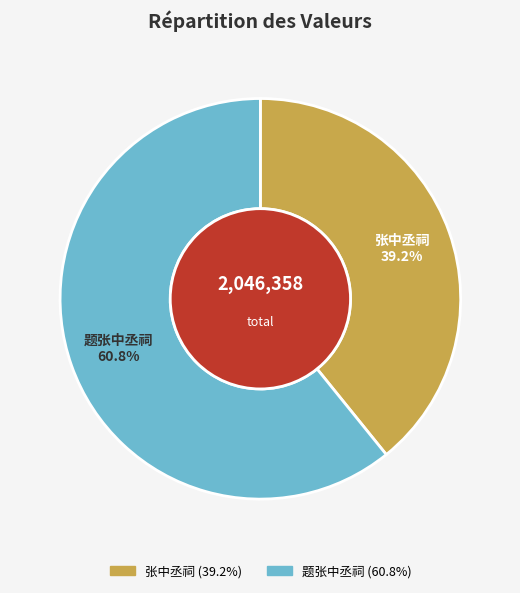

How many segments does this pie chart have?

2